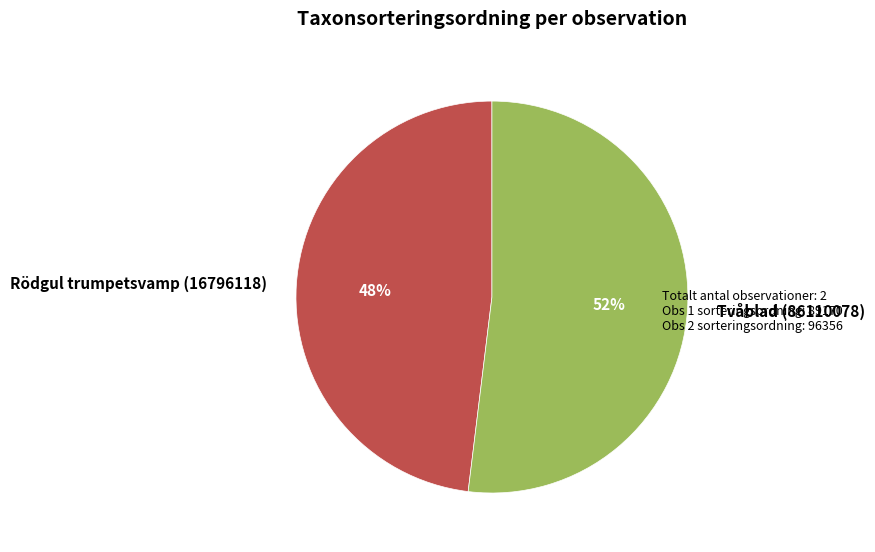

What is the ratio of the value at Rödgul trumpetsvamp (16796118) to the value at Tvåblad (86110078)?

0.9